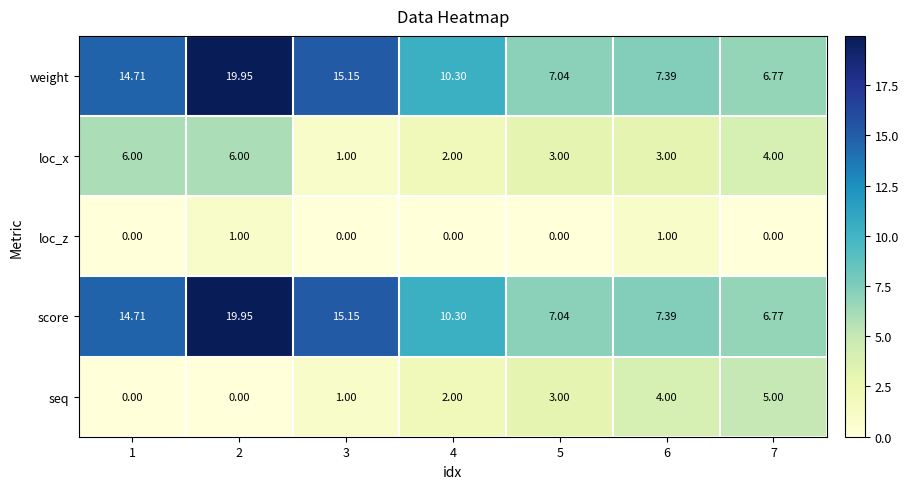

Is the value of weight at 5 greater than the value of loc_z at 7?

Yes